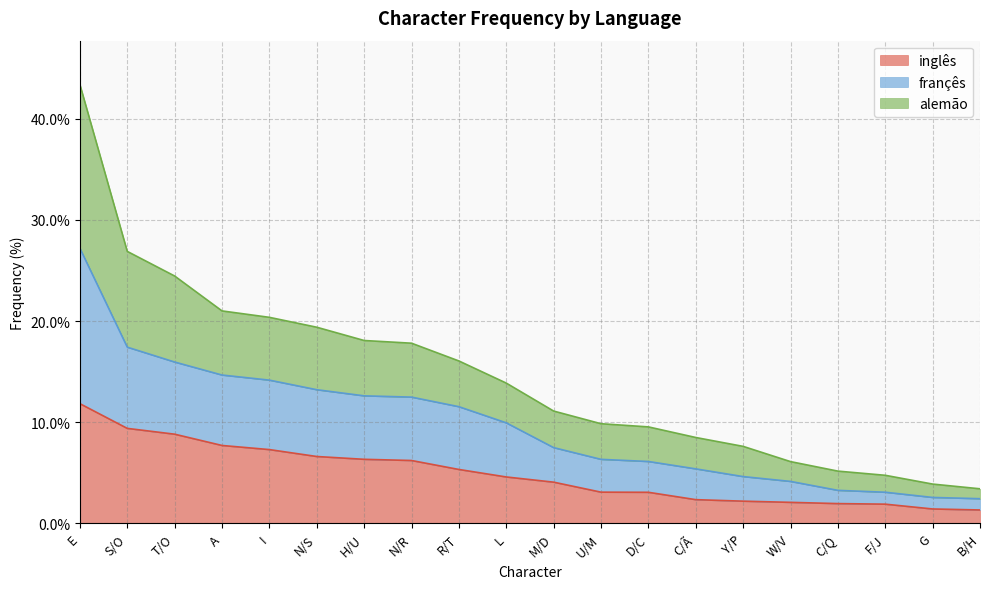

At which category is the sum across all series the highest?

E